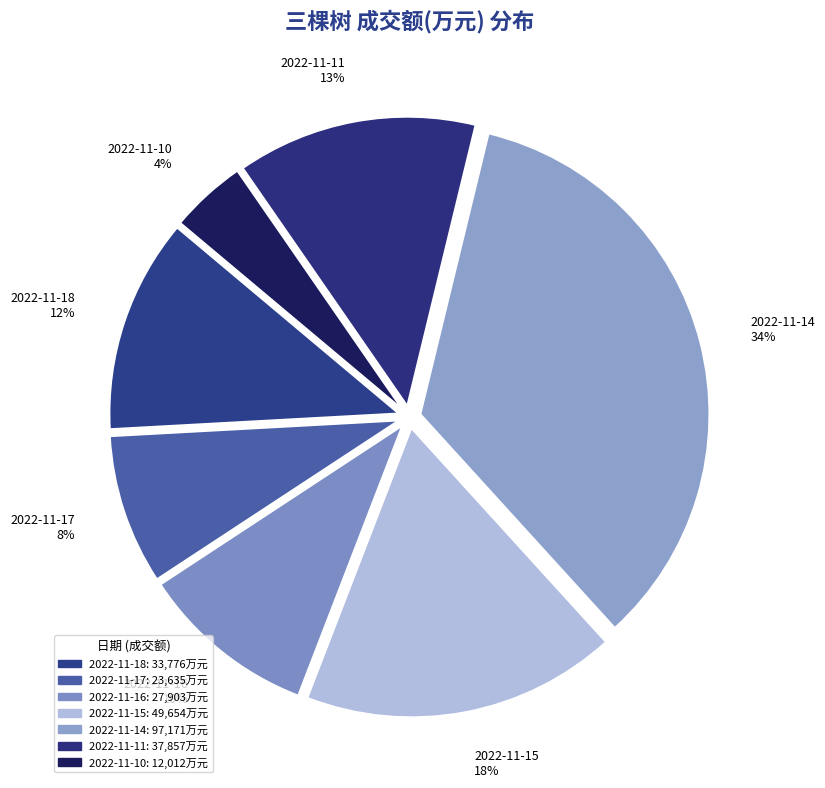

To the nearest percent, what portion does 2022-11-11 represent?

13%